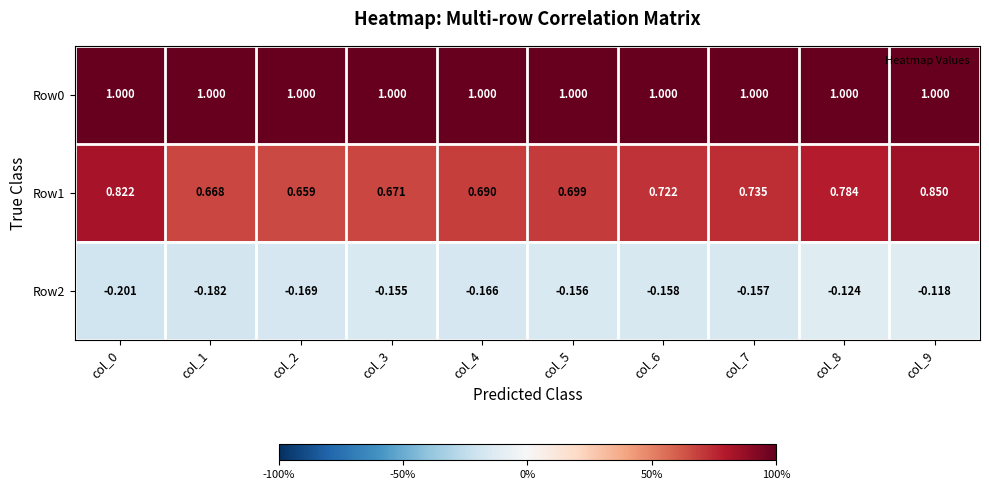

At which category is the sum across all series the highest?

col_9